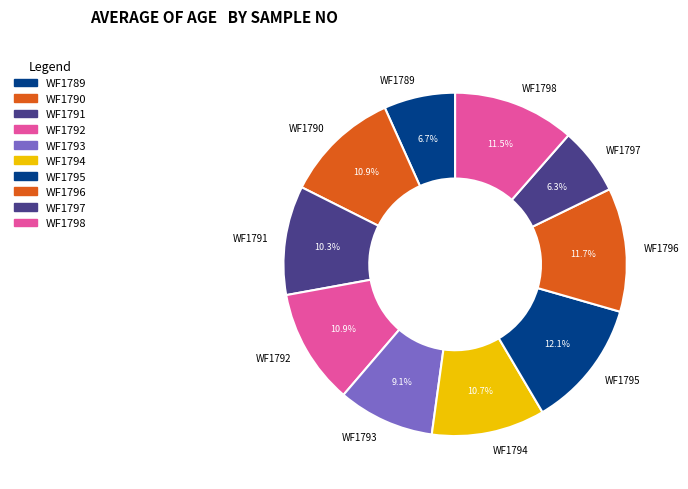

To the nearest percent, what is the difference between the largest and smallest slice percentages?

6%